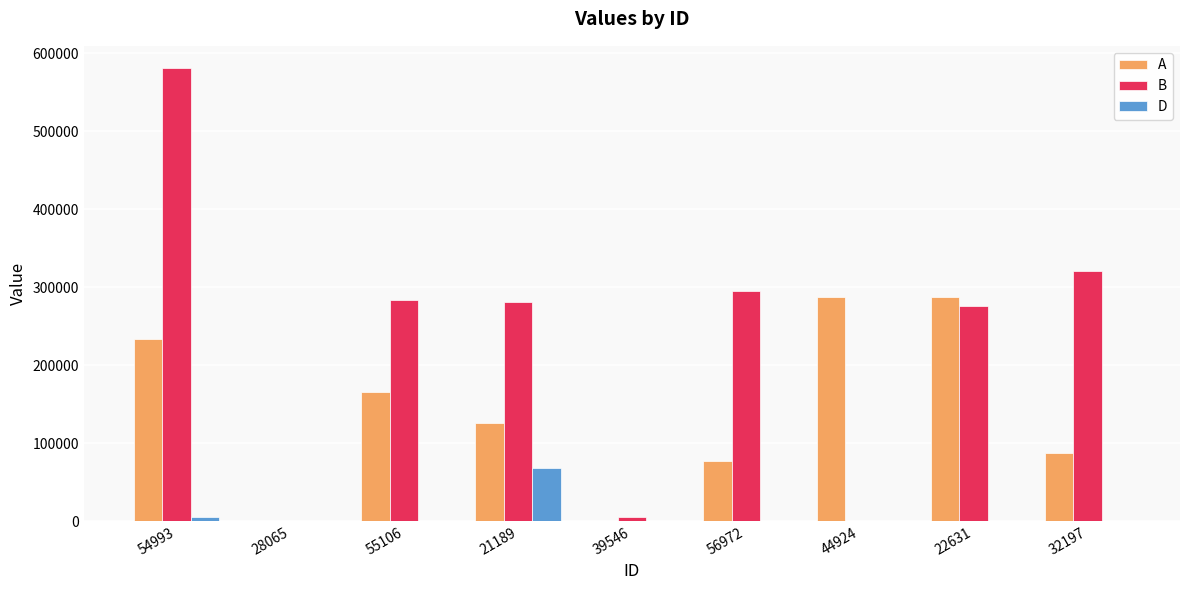

Which series changed the most between 54993 and 44924?

B